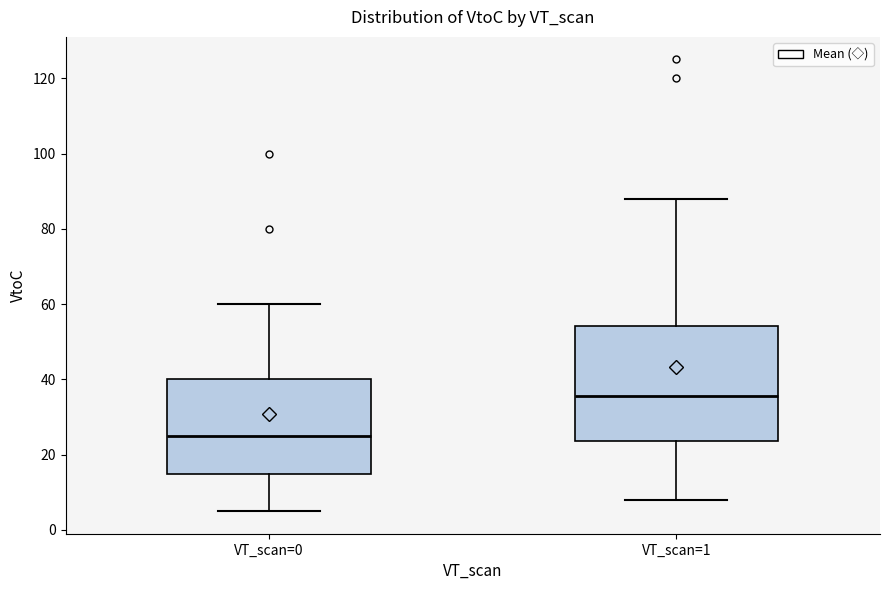

Reading left to right, read every box against the y-axis: the position of its median line, the range the box covers, and the ends of its whiskers. The values are not printed on the chart, so give them approximately, as read against the axis.

VT_scan=0: median 26, box 16 to 40, whiskers 6 to 60
VT_scan=1: median 36, box 24 to 54, whiskers 8 to 88